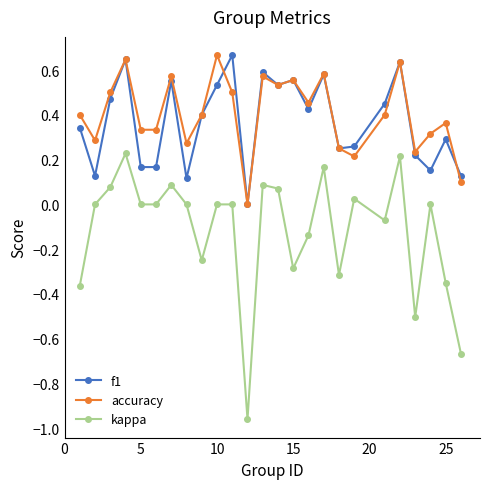

What are all the series names shown in the legend?

f1, accuracy, kappa